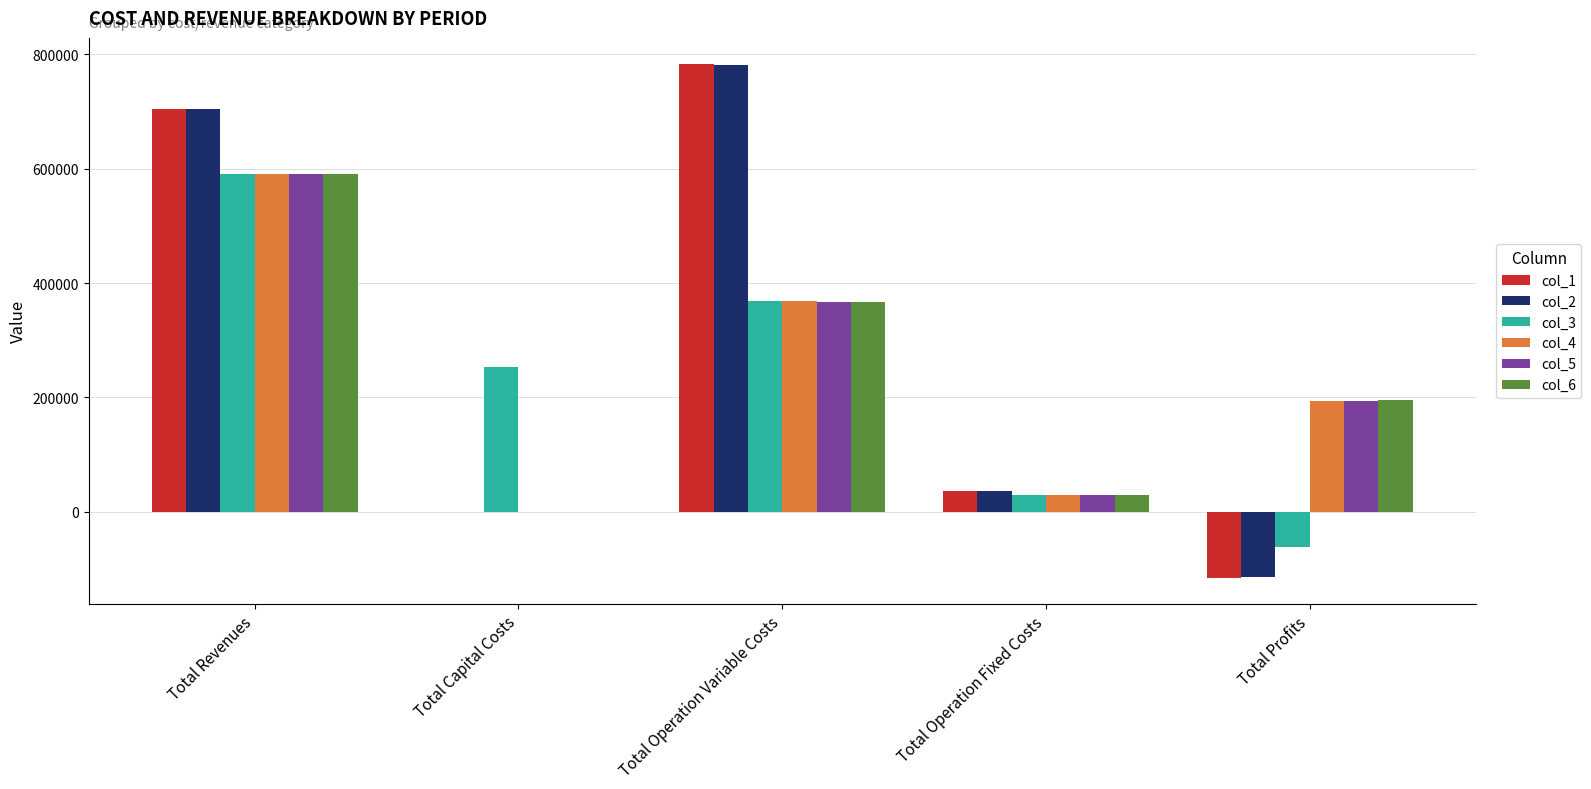

Where is col_6 nearest to the value 295566?

Total Operation Variable Costs